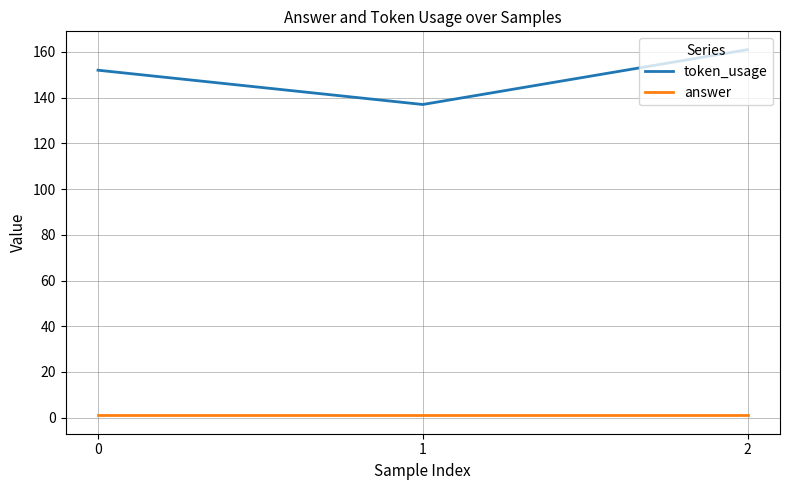

What is the lowest value of the token_usage series?

137